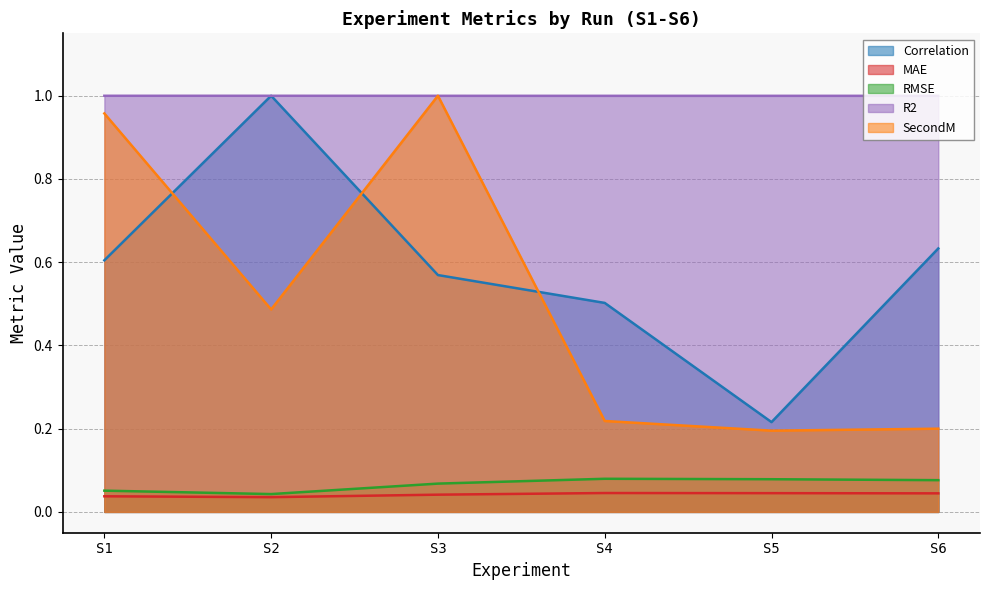

What are all the series names shown in the legend?

Correlation, MAE, RMSE, R2, SecondM